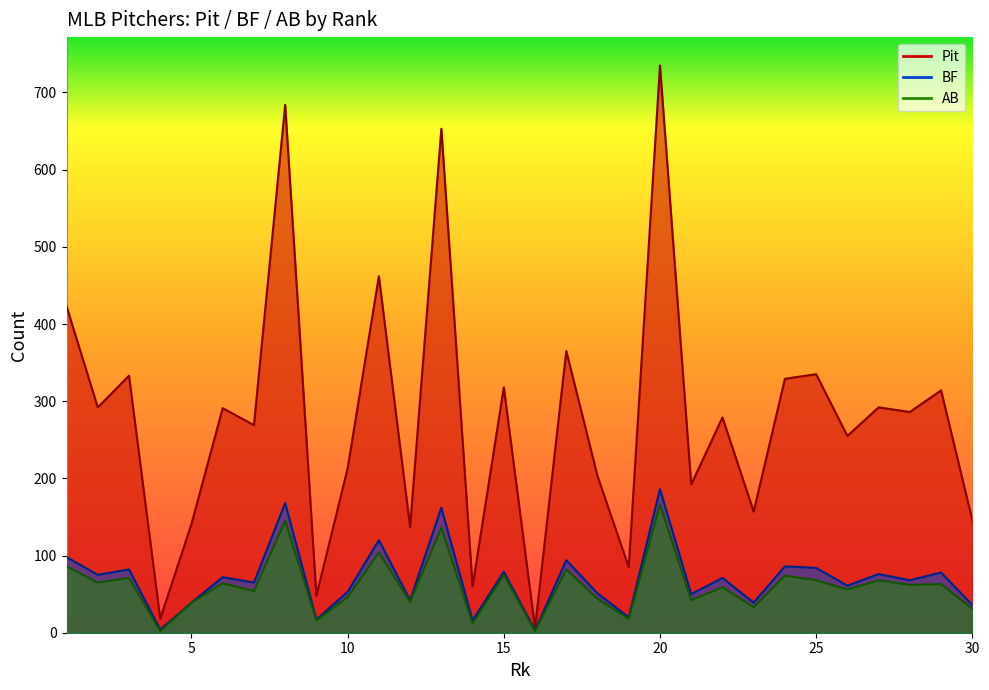

What is the greatest value displayed?

735